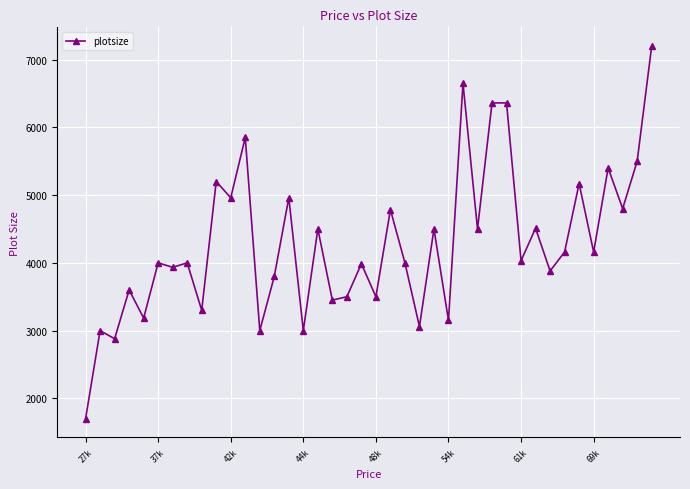

What is the value of the 12th point from the left?

5850